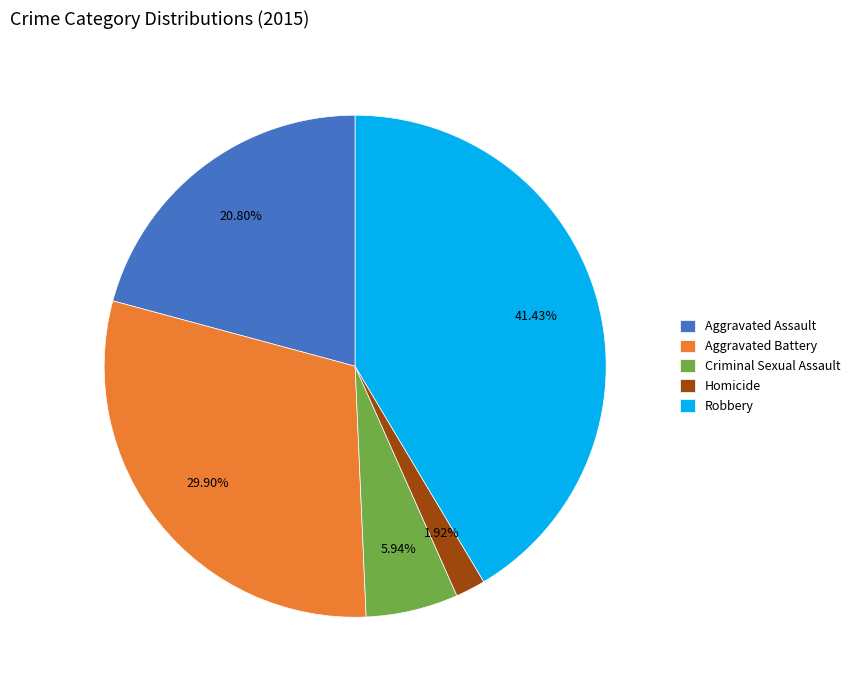

Combined, what portion of the pie is Robbery and Homicide?

43.4%